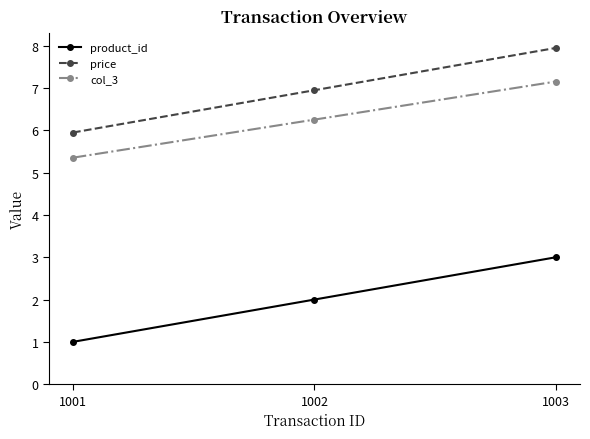

What is the sum of all price values?

20.9